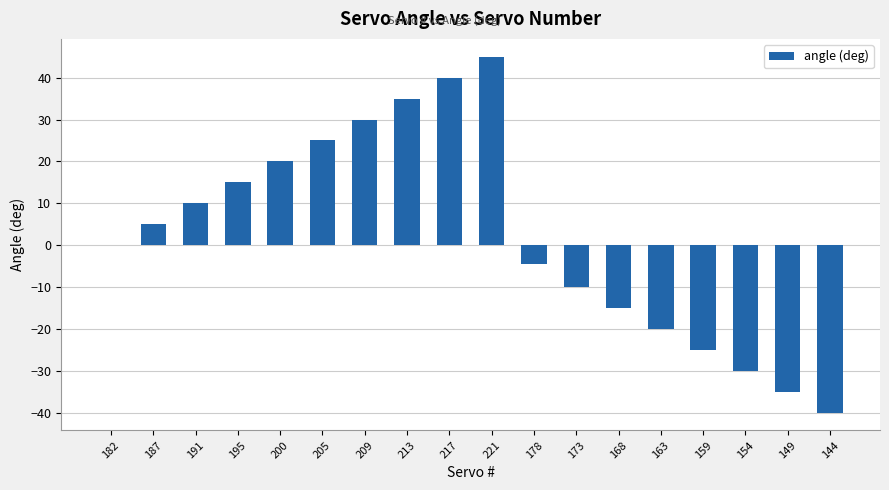

How many categories are shown in the chart?

18